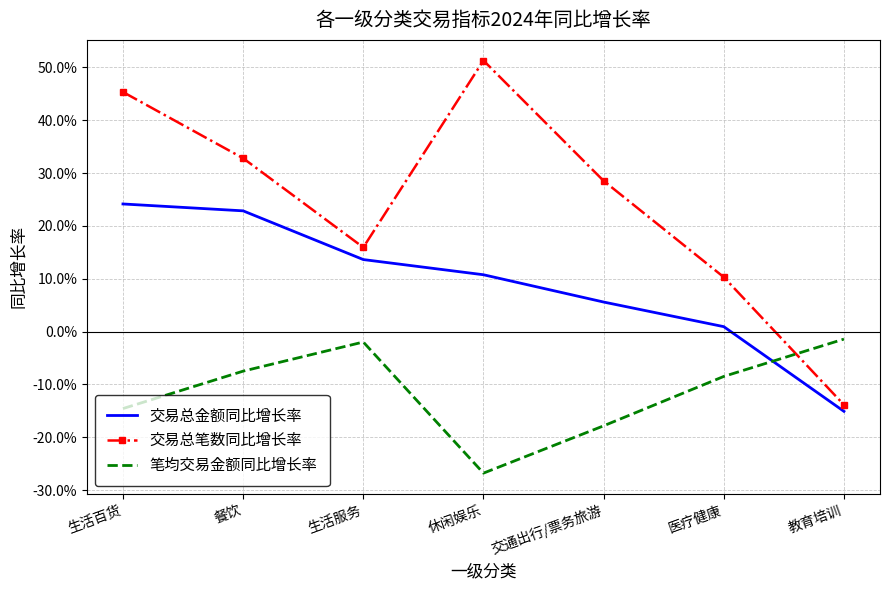

What position from the right is 医疗健康?

2